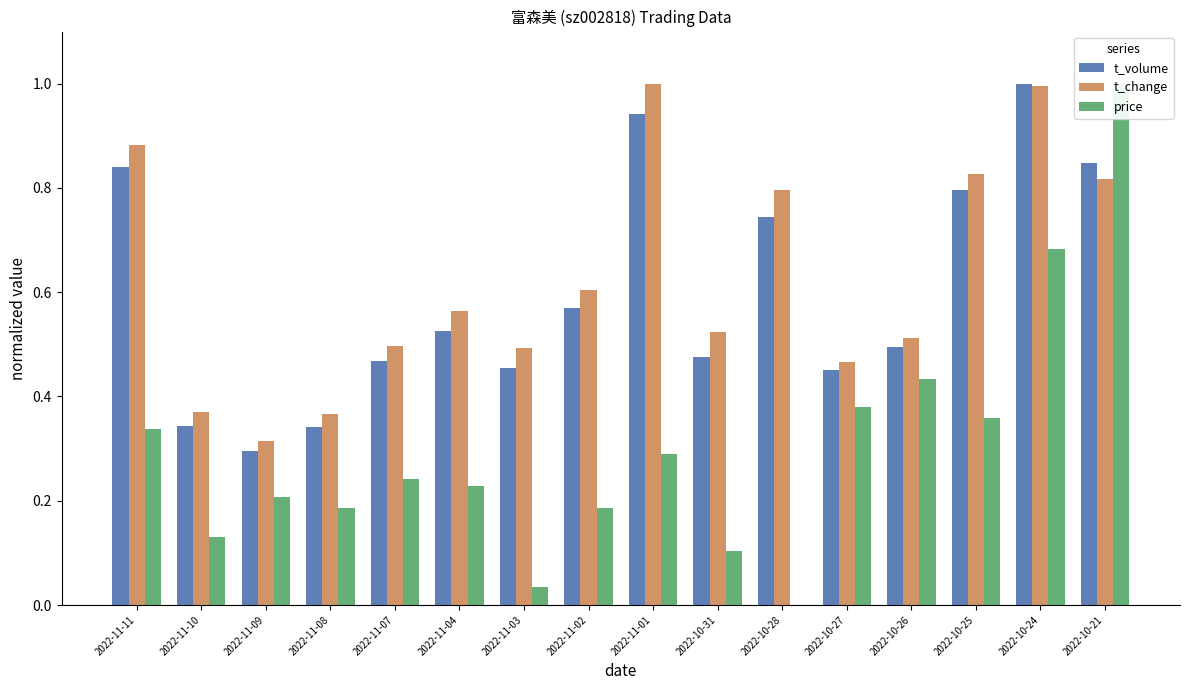

What is the difference between the second highest and minimum values in the price series?

0.7